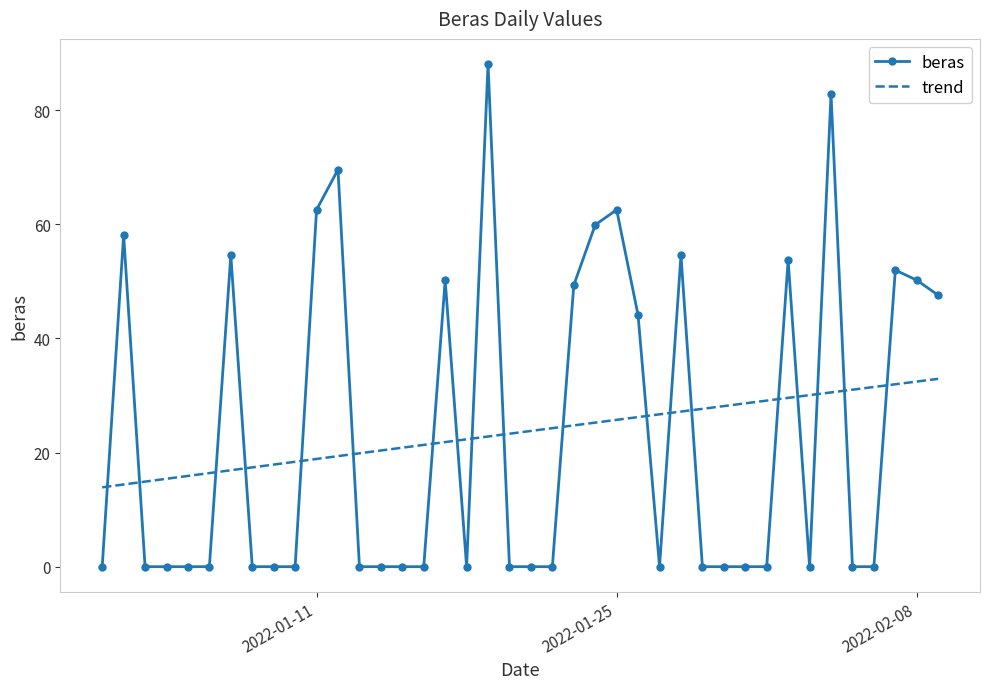

Which series has the widest spread of values?

beras